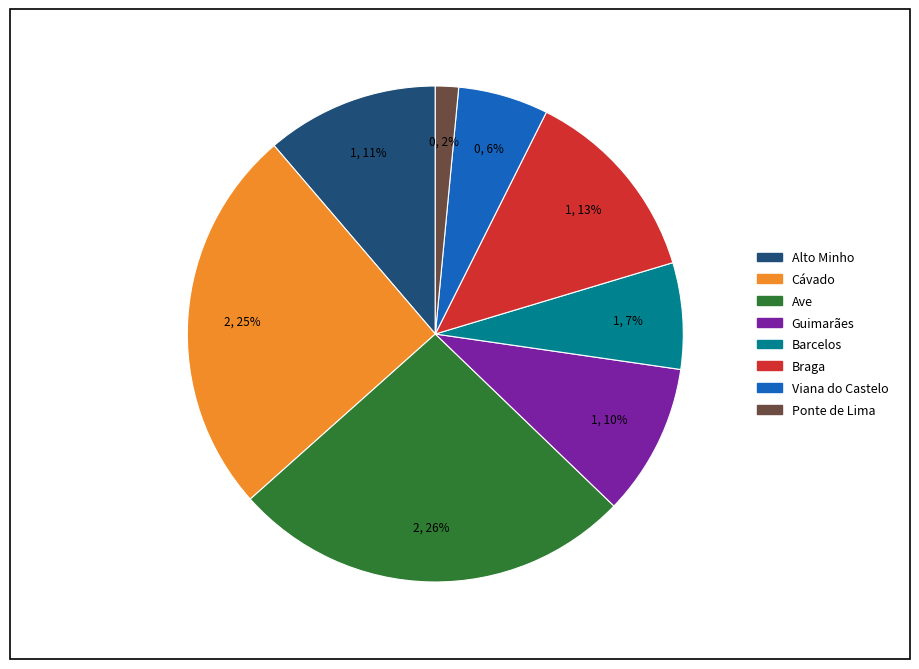

Is the sum of Viana do Castelo and Alto Minho greater than half?

No